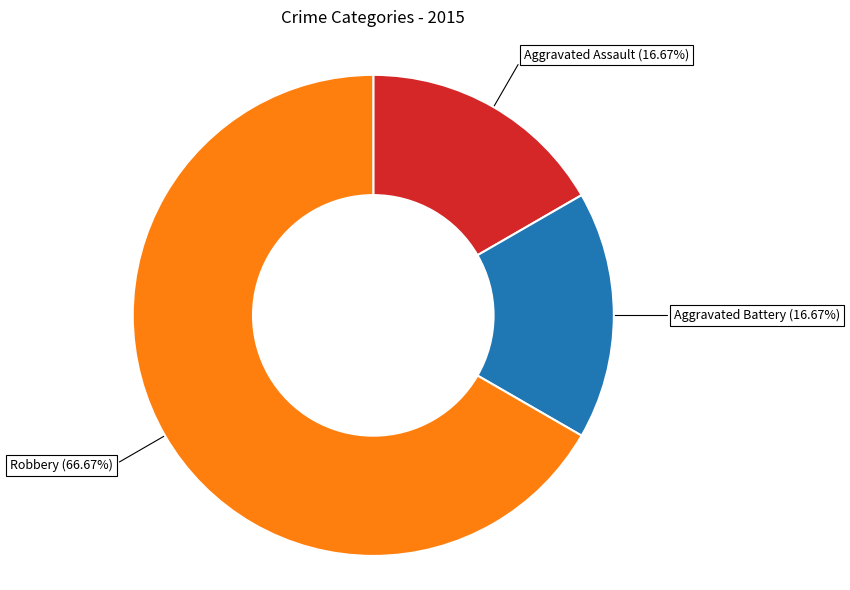

Which has a higher value, Robbery or Aggravated Battery?

Robbery